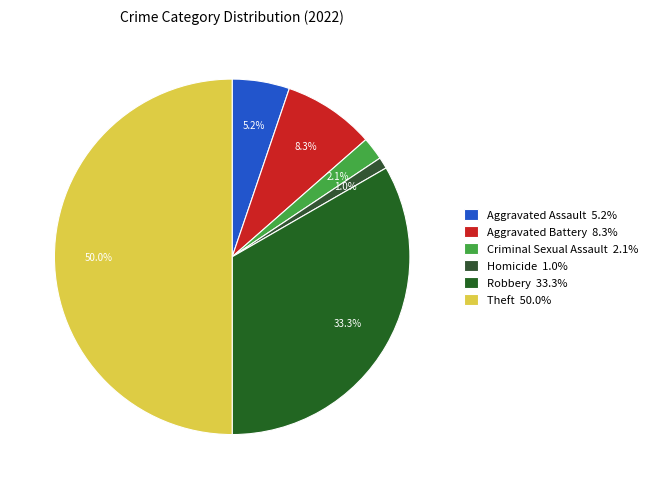

The Robbery slice represents 41% of the pie. True or false?

False